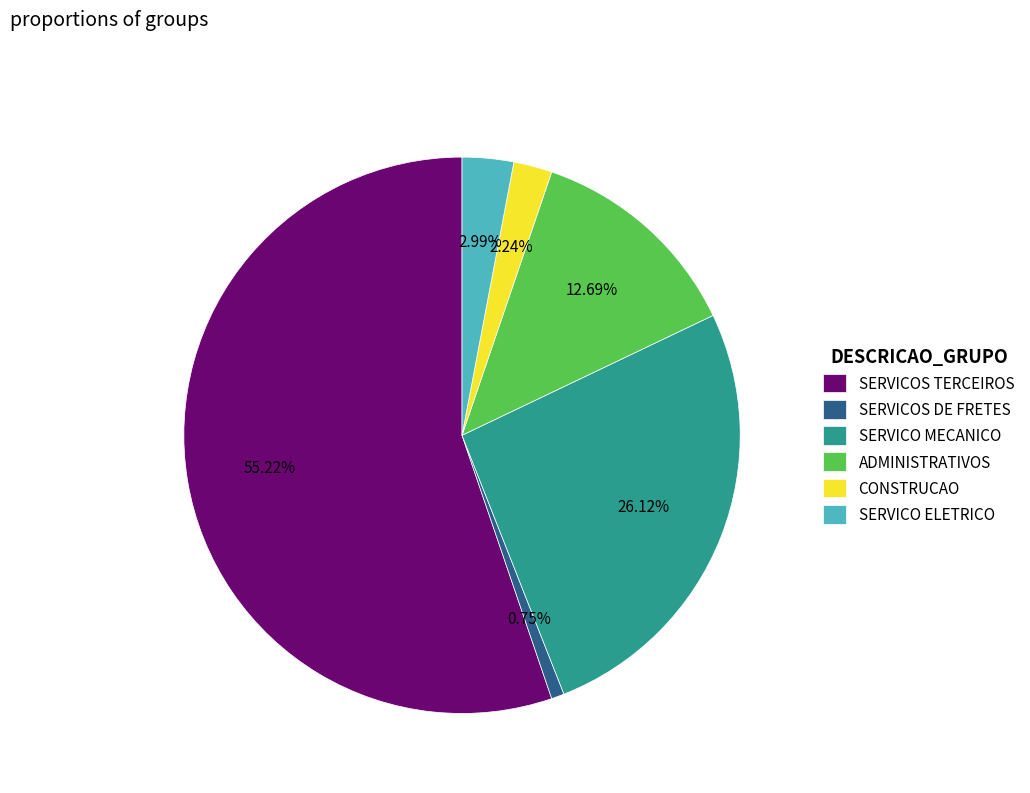

Which slice represents more than half of the pie?

SERVICOS TERCEIROS